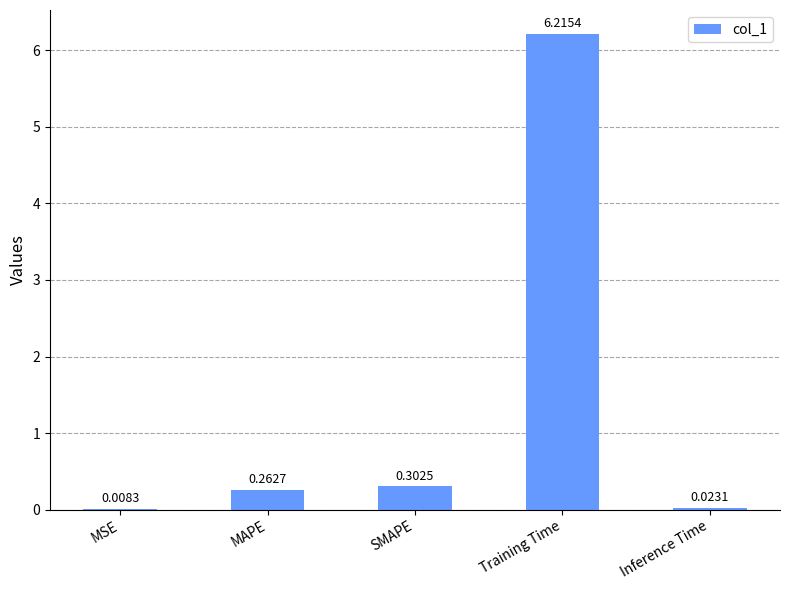

Between Training Time and MSE, which is larger?

Training Time